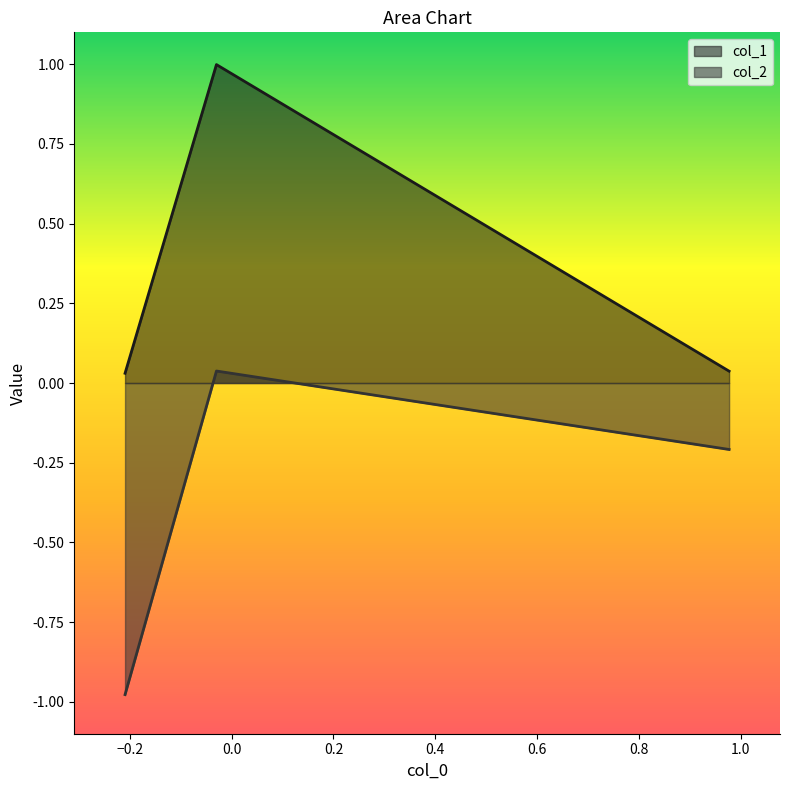

What is the greatest value displayed?

1.0